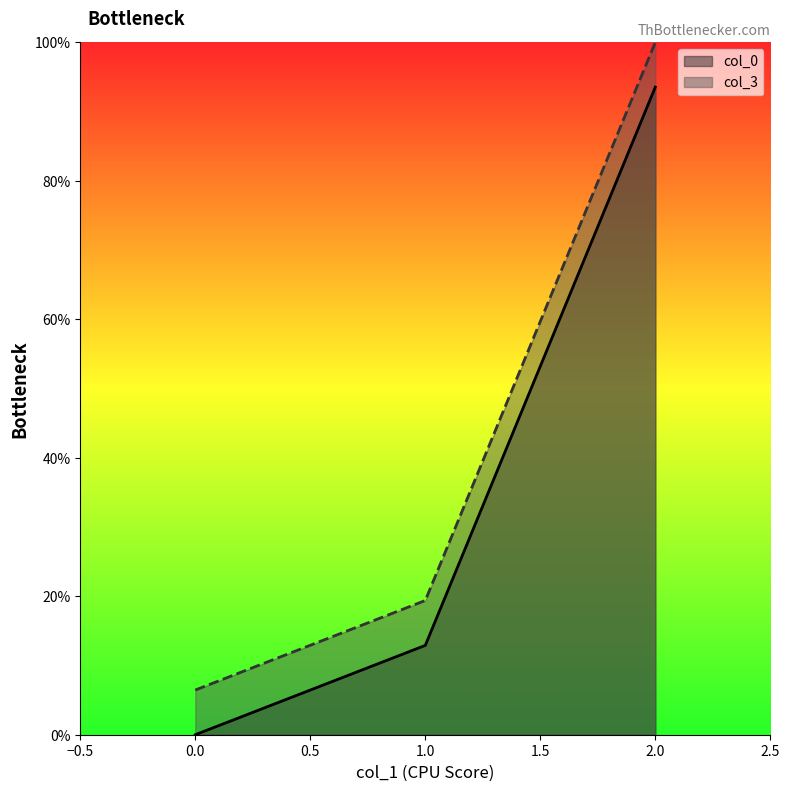

Which category has the highest value in the col_3 series?

2.0